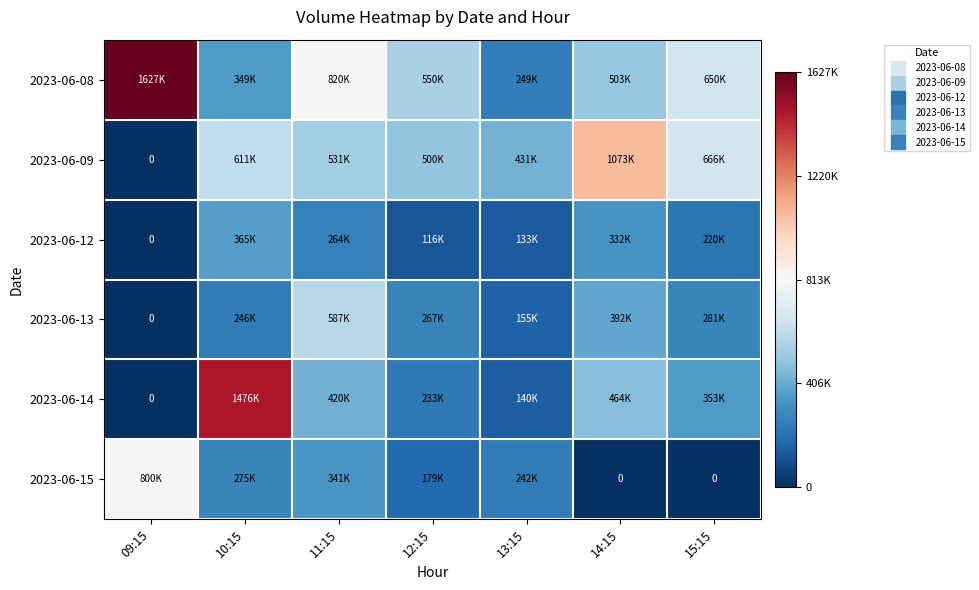

Which series changed the most between 09:15 and 14:15?

2023-06-08